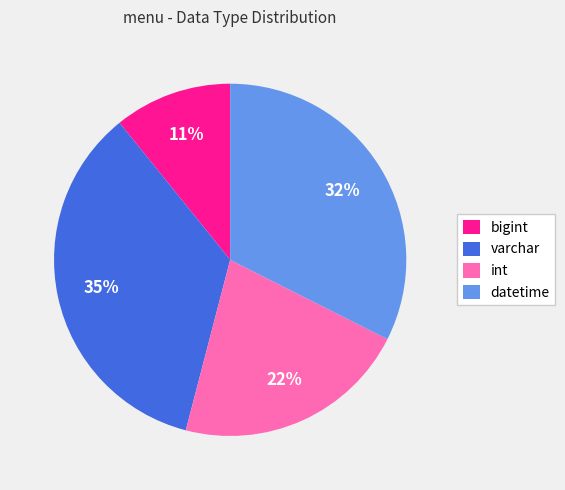

Rank the categories by value from highest to lowest.

varchar, datetime, int, bigint